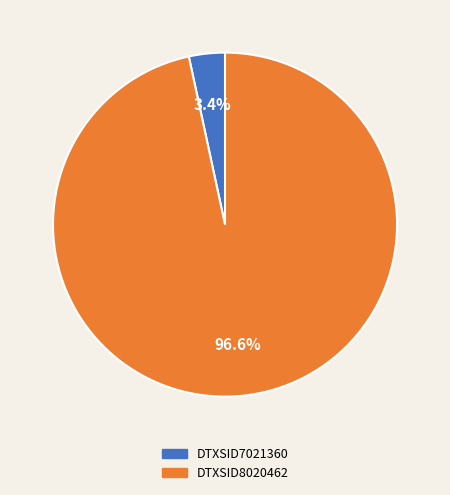

Is the sum of DTXSID8020462 and DTXSID7021360 greater than half?

Yes